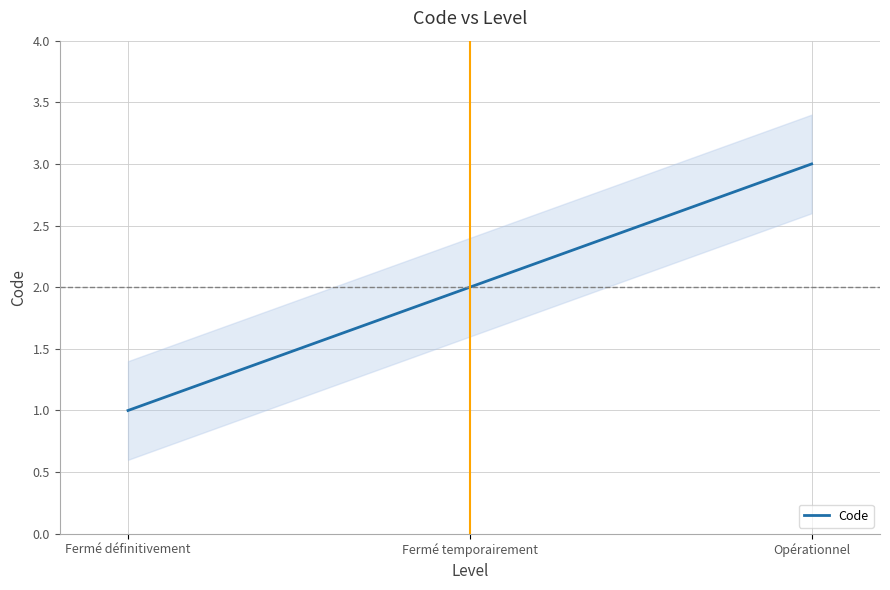

What is the change in value from Fermé définitivement to Fermé temporairement?

+1